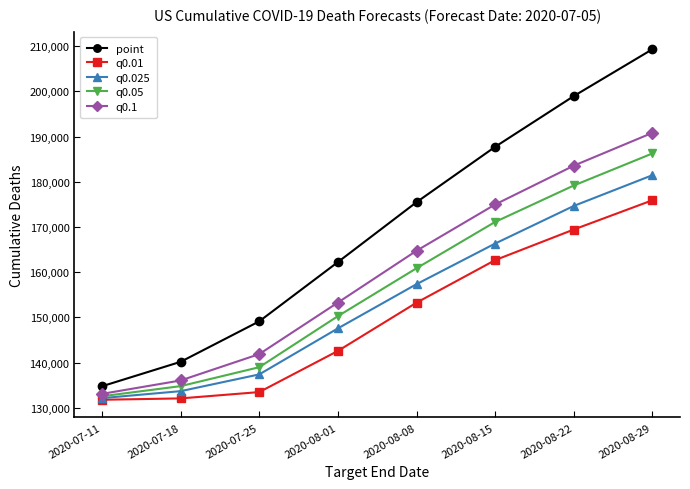

Rank the categories by q0.1 value from lowest to highest.

2020-07-11, 2020-07-18, 2020-07-25, 2020-08-01, 2020-08-08, 2020-08-15, 2020-08-22, 2020-08-29